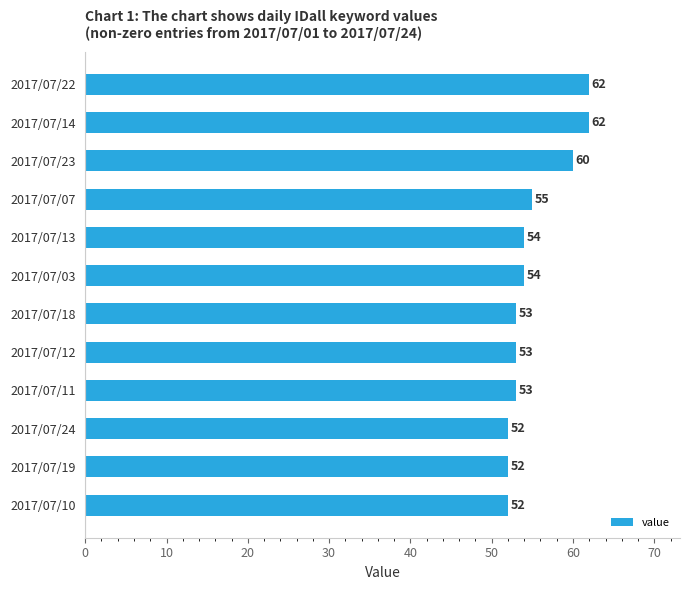

True or false: the data shows 84 at 2017/07/10.

False